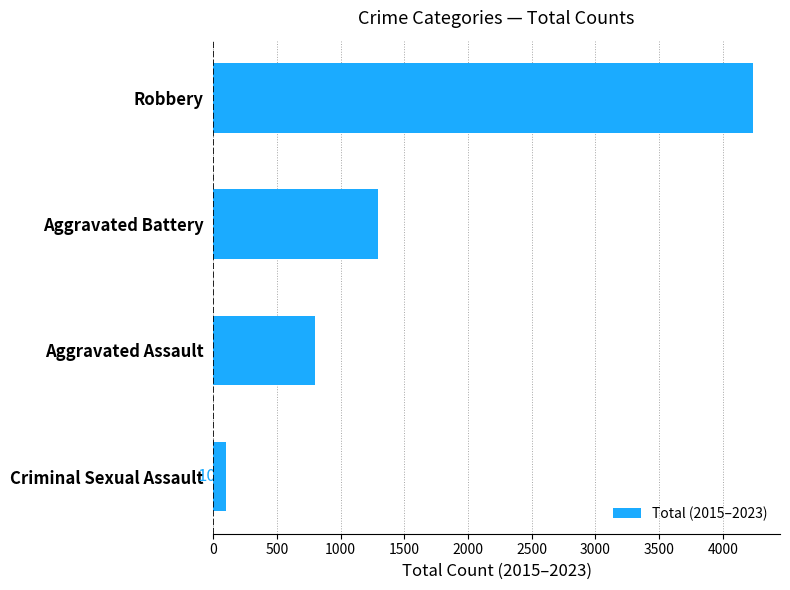

What is the smallest value displayed?

103